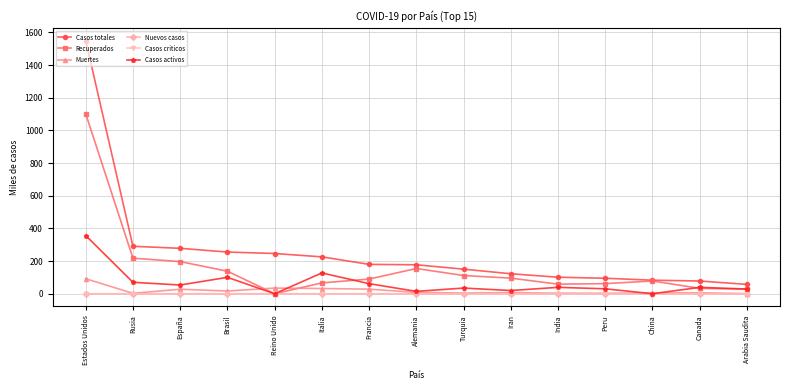

Which series has the widest spread of values?

Casos totales